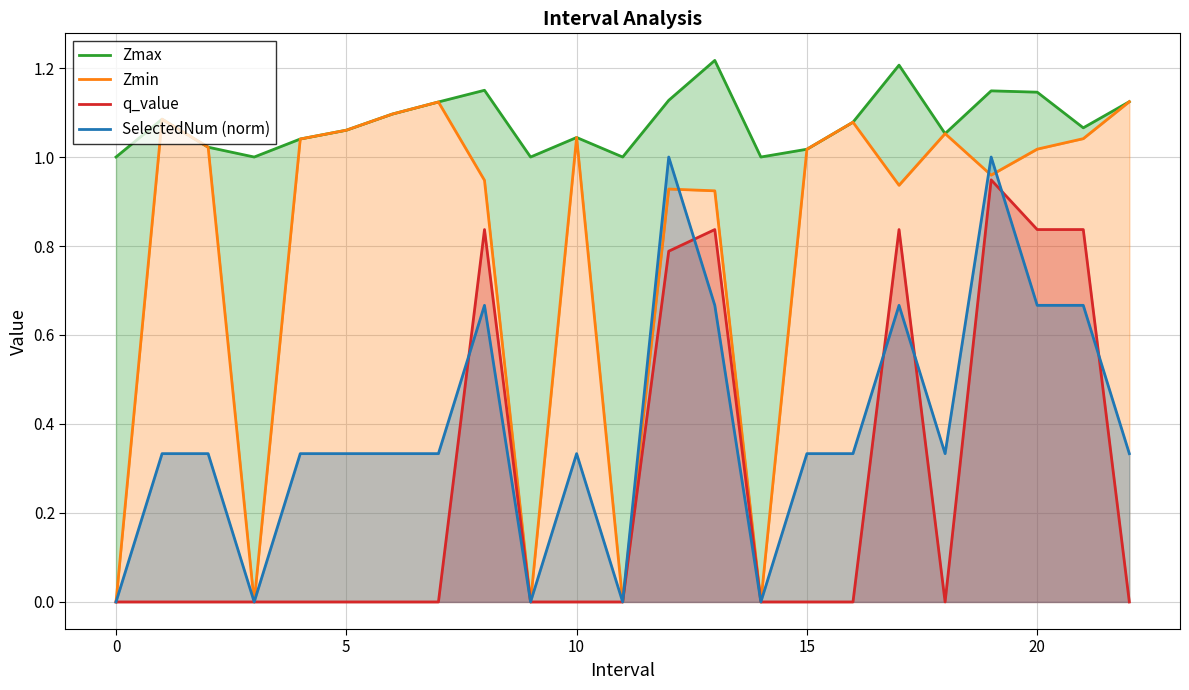

What is the value of the Zmax point at the 11th from the left?

1.0